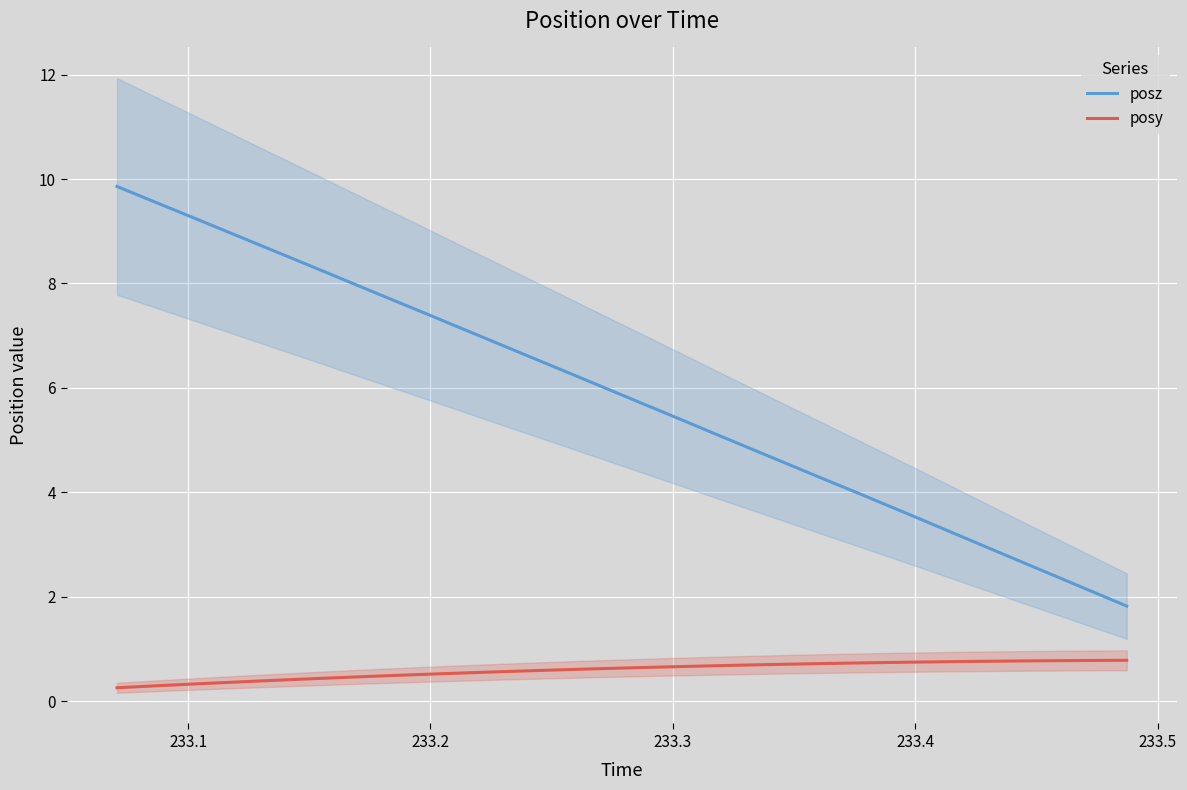

True or false: posy and posz intersect in this chart.

False